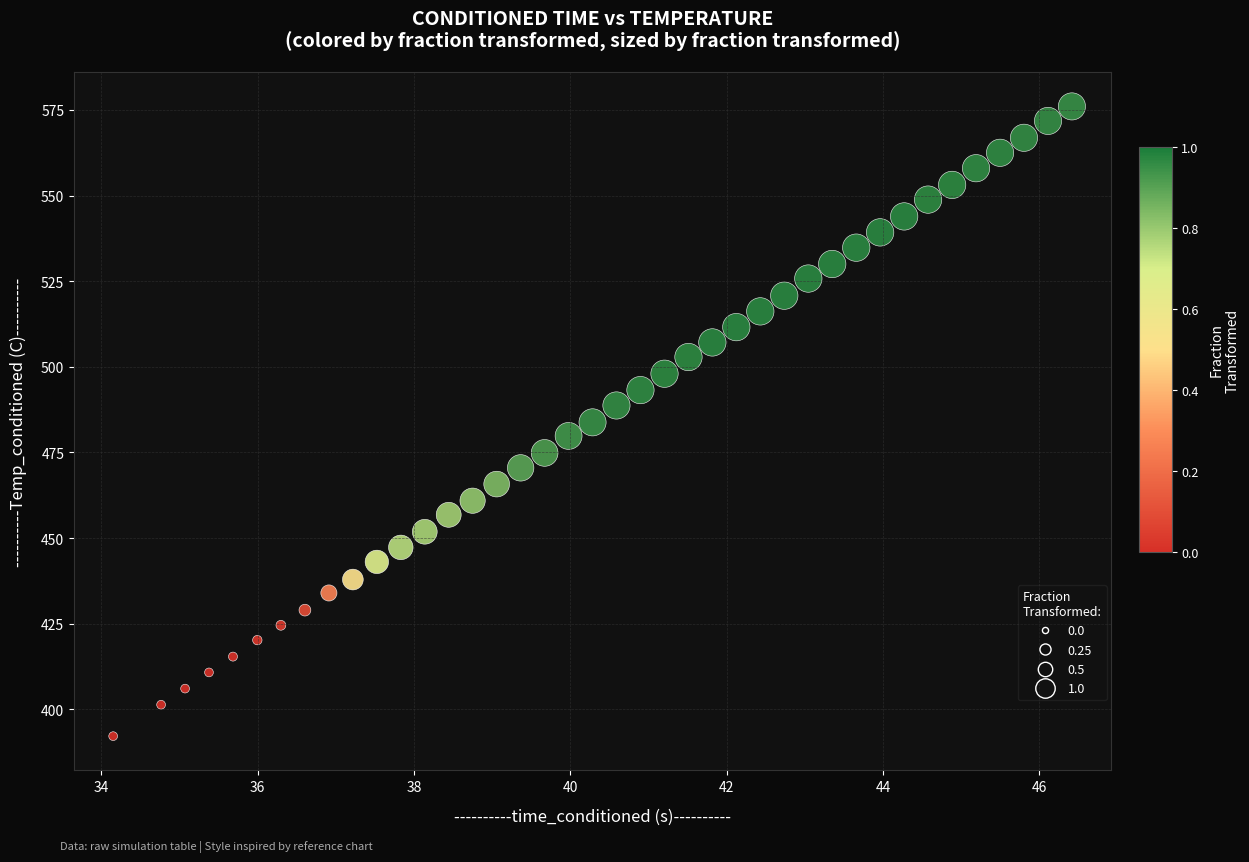

What is the range of Y values (max minus min)?

183.9